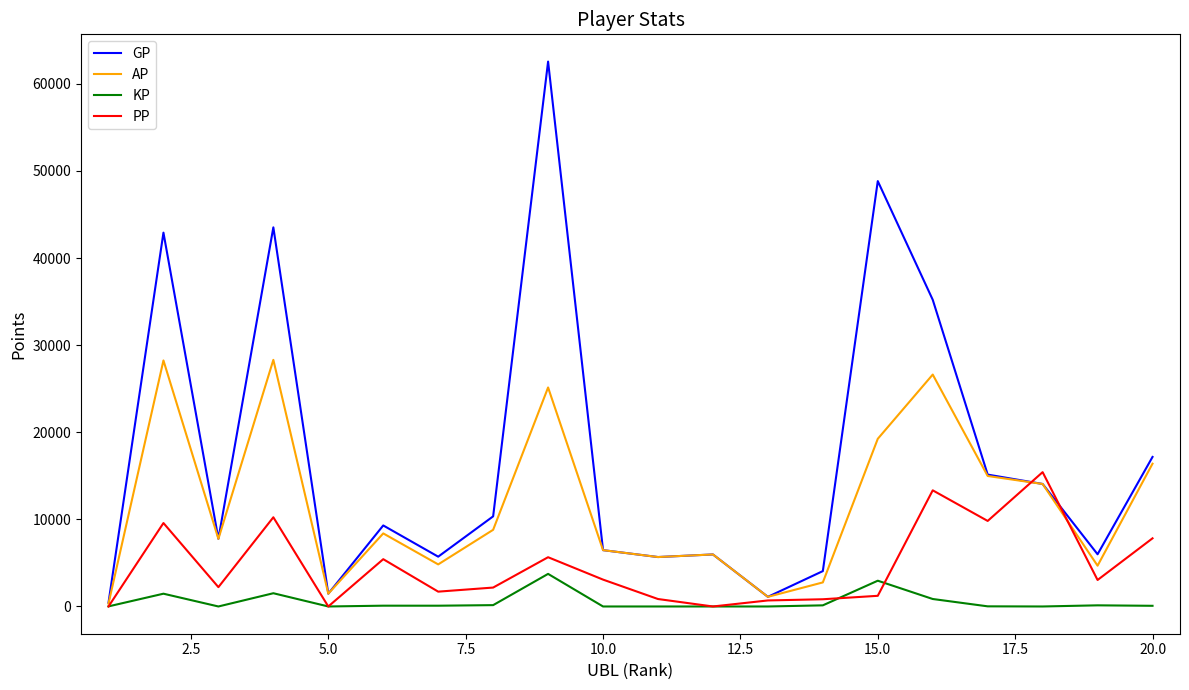

Which series has the largest range (max minus min)?

GP